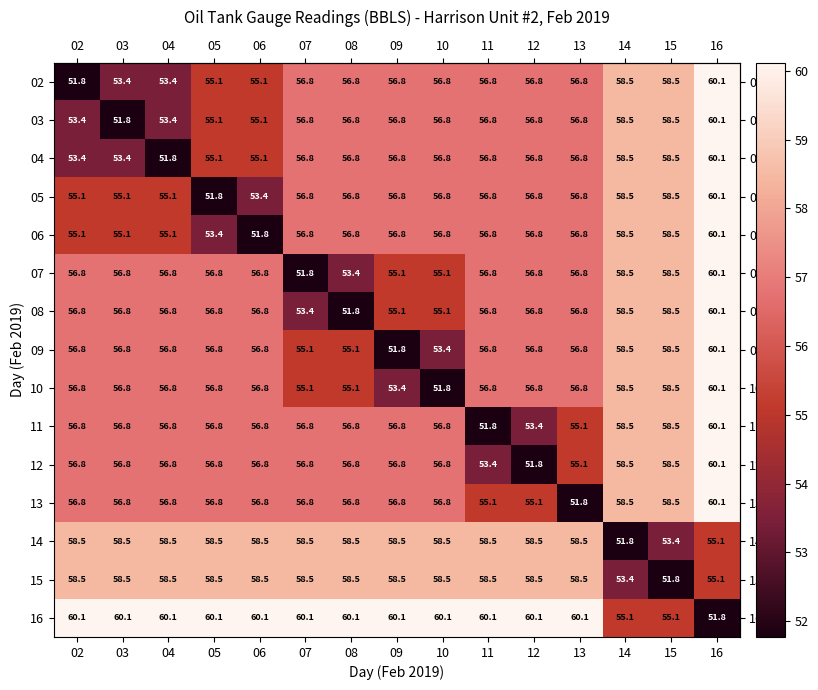

What is the difference between the second highest and minimum values in the 08 series?

6.7